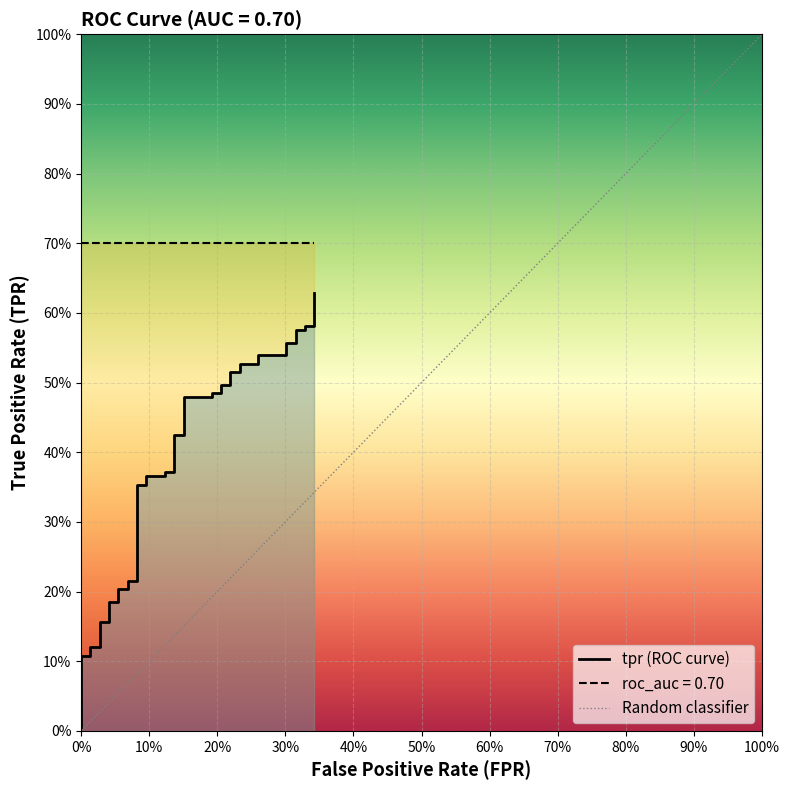

True or false: the data shows 0.2 at 22.

False